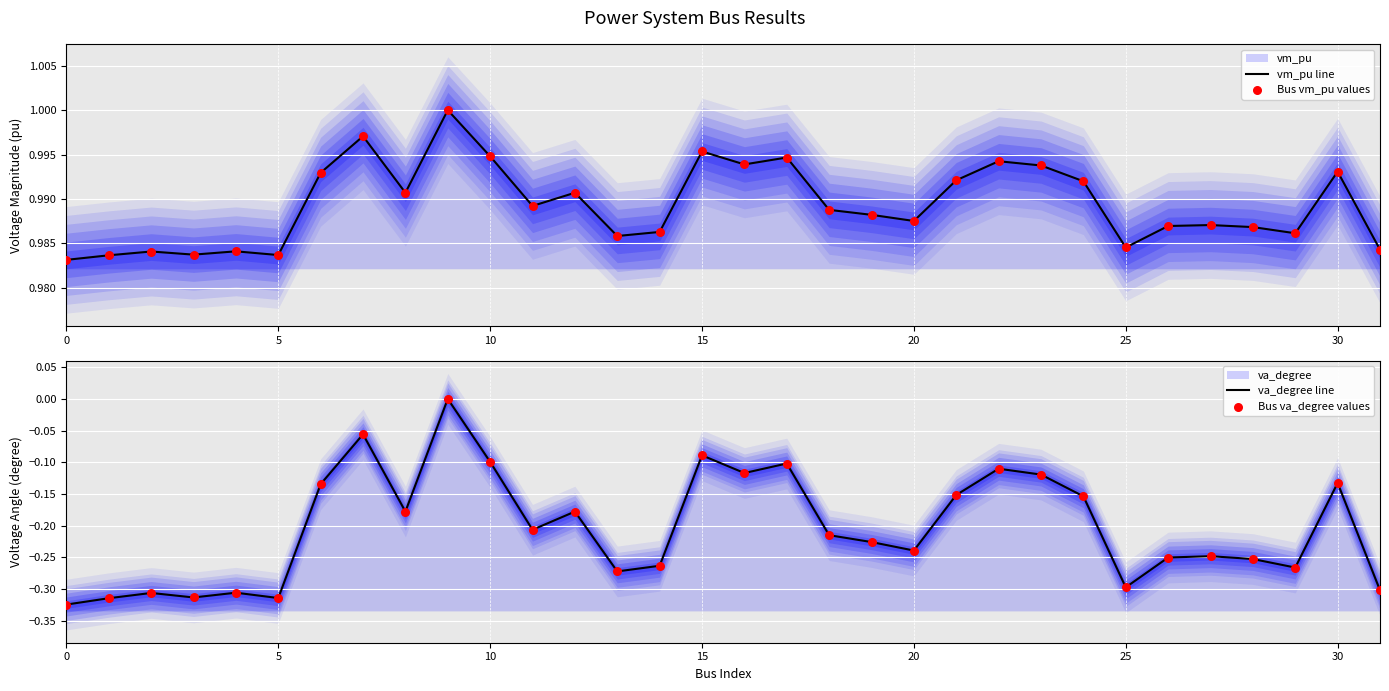

Which series has the widest spread of Y values?

va_degree line